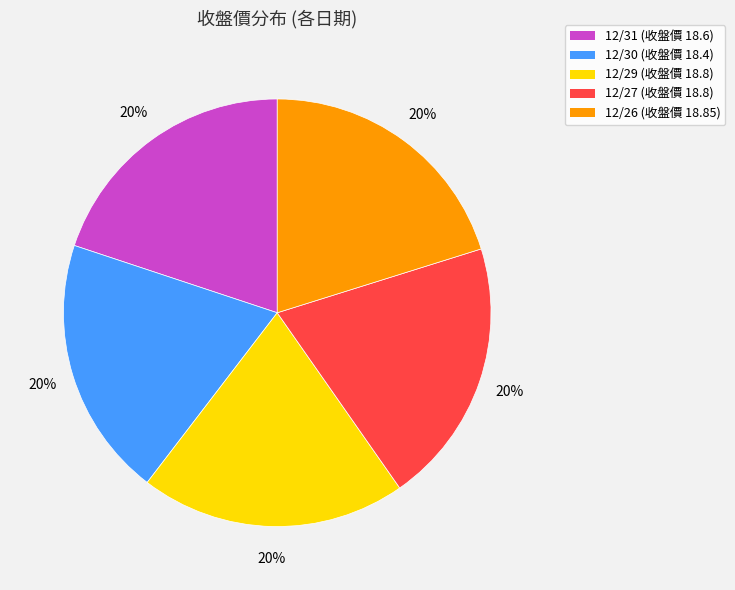

Do 12/27 and 12/29 together represent more than half of the pie?

No